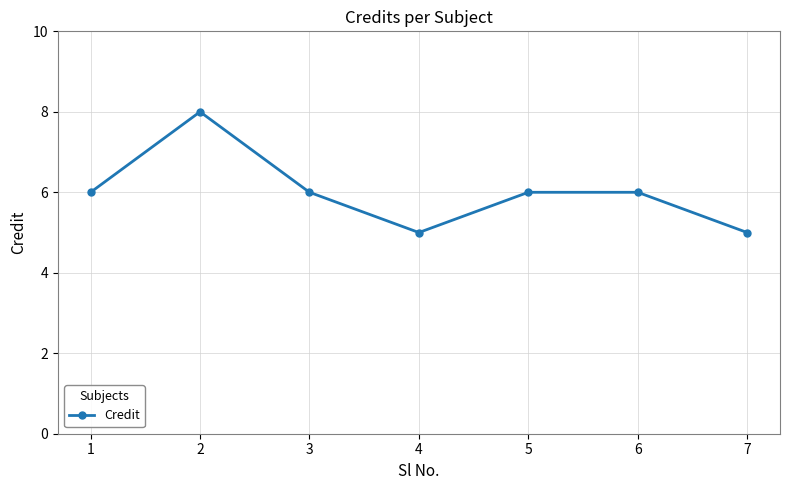

Approximately how many times larger is the value at 3 compared to 7?

1.2